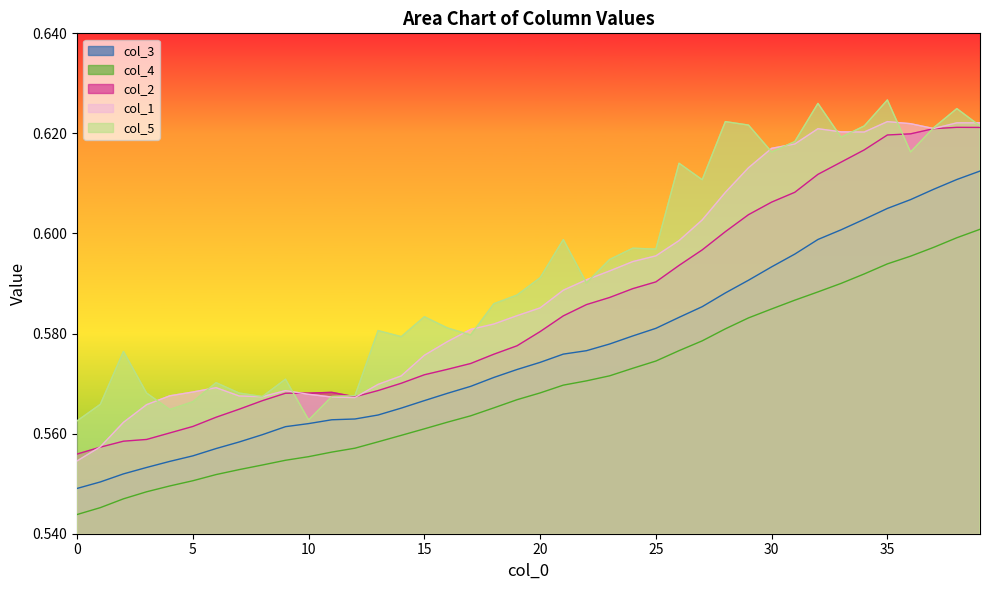

True or false: col_3 has a value of 0.3 at 15.

False